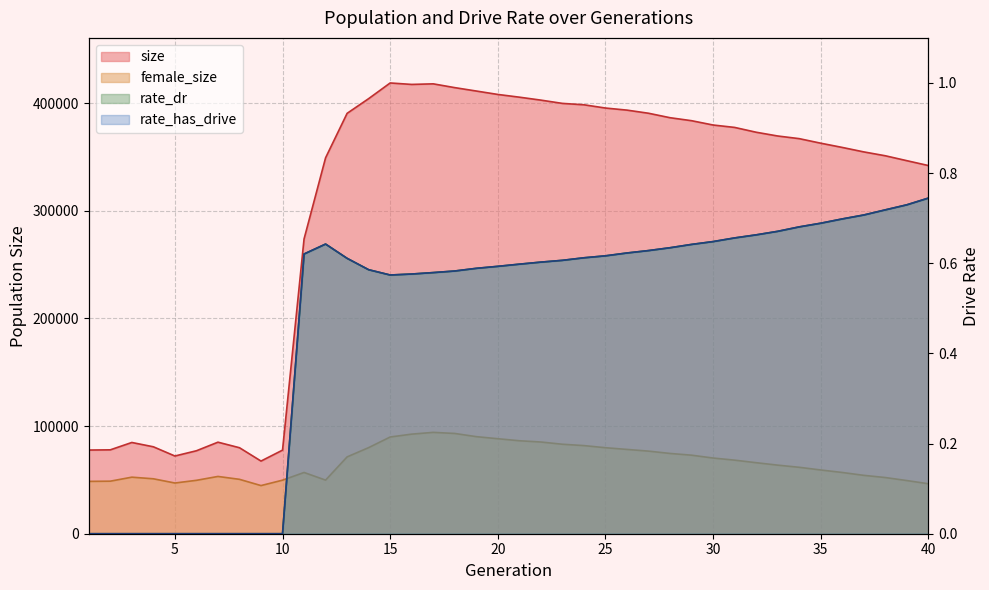

True or false: female_size has a value of 94237.6 at 37.

False